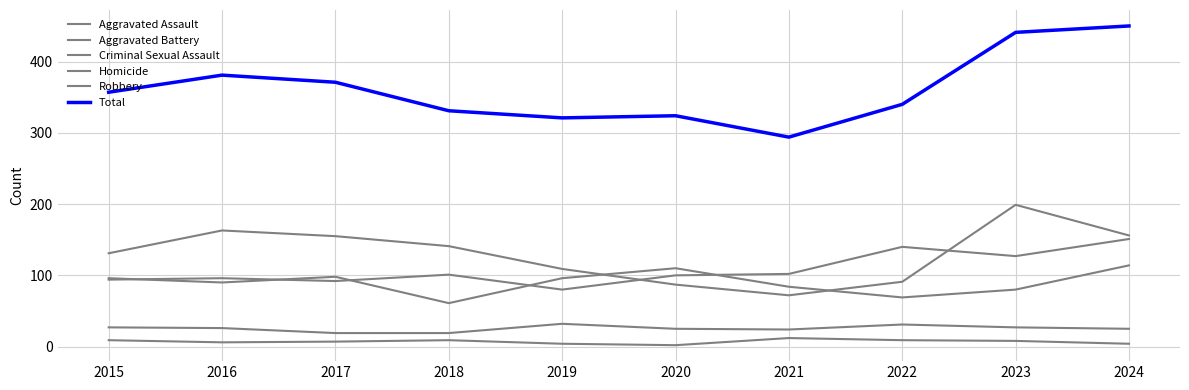

Reading right to left, extract all data points from this chart.

Aggravated Assault: 151	127	140	102	100	80	101	92	96	94
Aggravated Battery: 114	80	69	84	110	96	61	98	90	96
Criminal Sexual Assault: 25	27	31	24	25	32	19	19	26	27
Homicide: 4	8	9	12	2	4	9	7	6	9
Robbery: 156	199	91	72	87	109	141	155	163	131
Total: 450	441	340	294	324	321	331	371	381	357